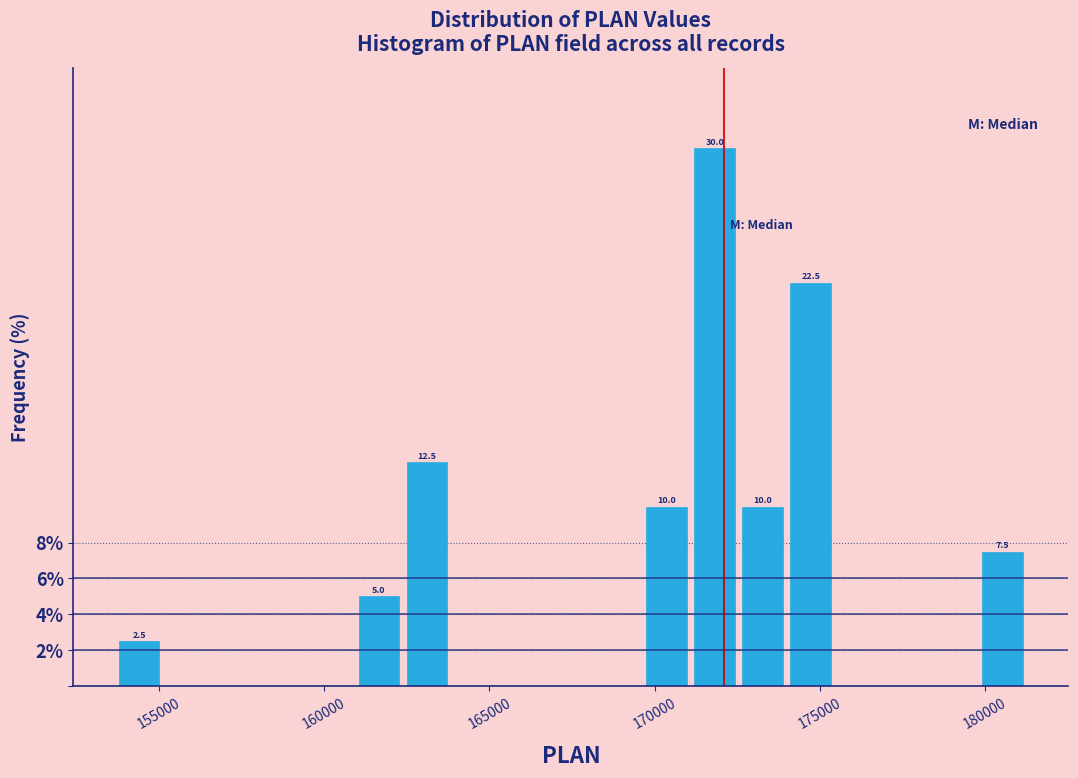

Read against the x-axis, roughly where is the centre of the tallest bar?

172000